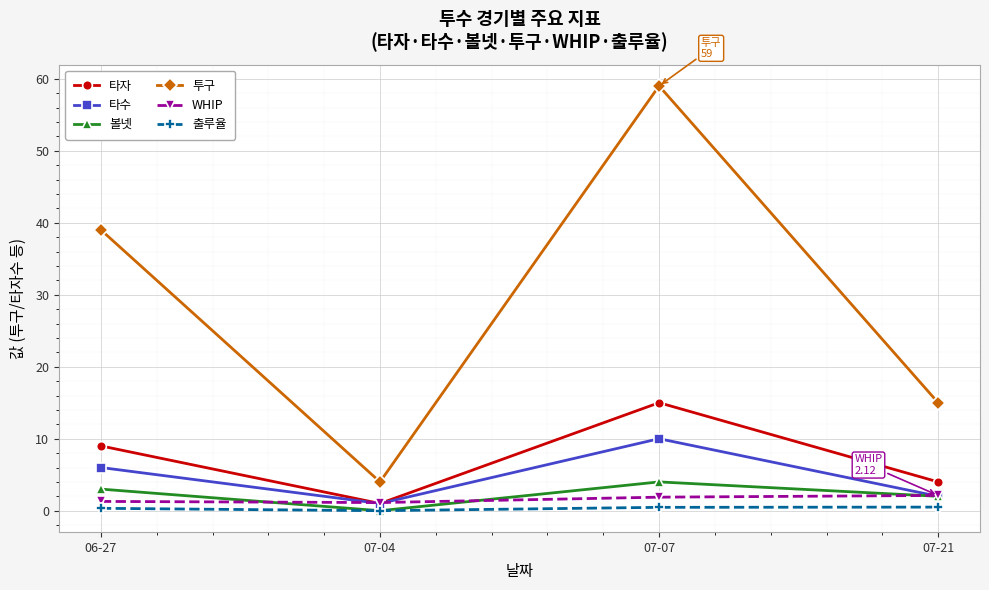

Does the chart display data point markers on the line(s)?

Yes